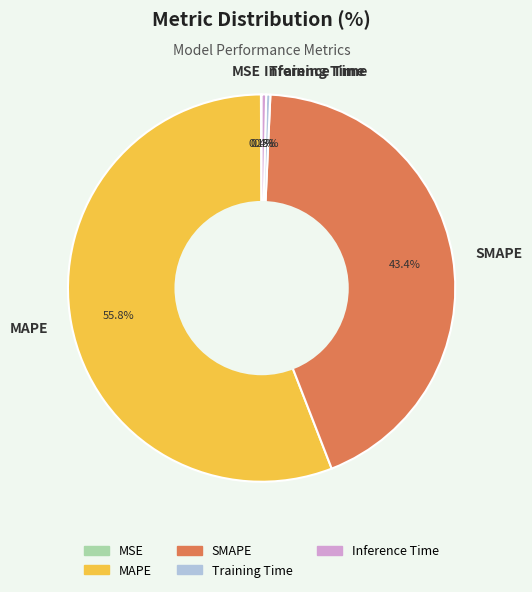

Which has a higher value, Training Time or SMAPE?

SMAPE